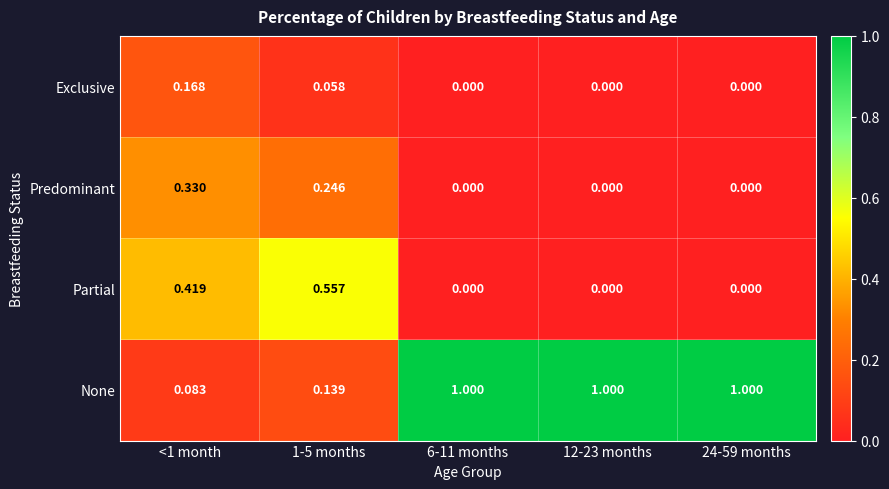

How many data points does each series have?

5